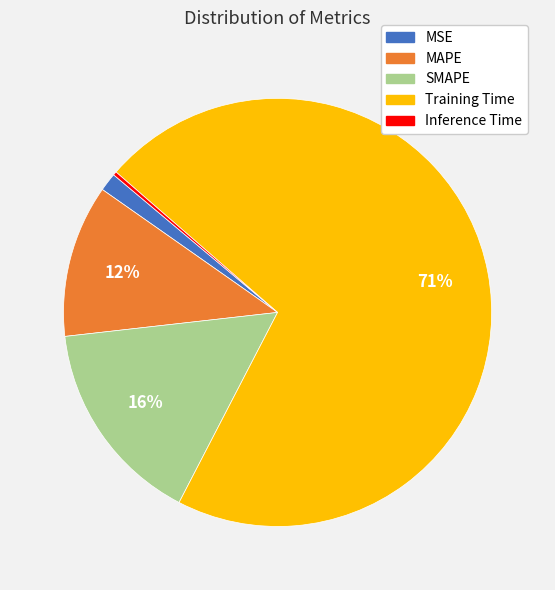

Does any single category account for the majority?

Yes